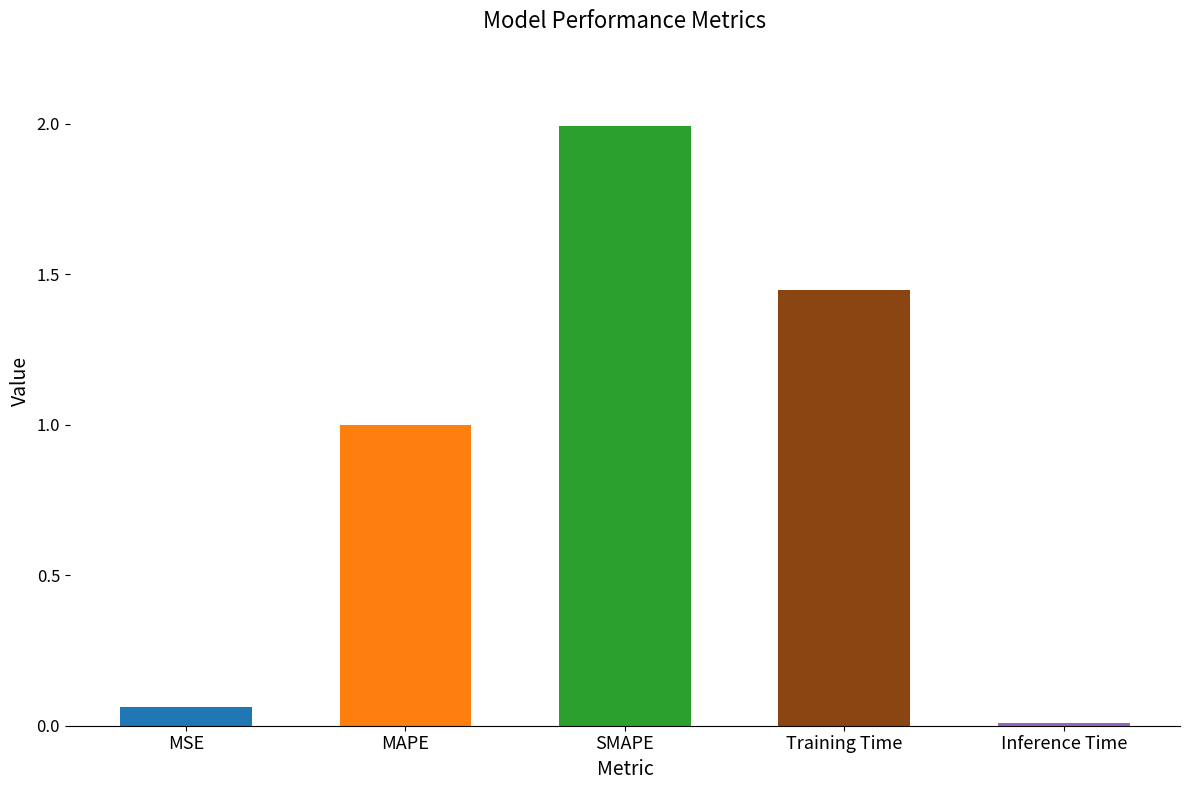

Which has a higher value, MSE or Training Time?

Training Time